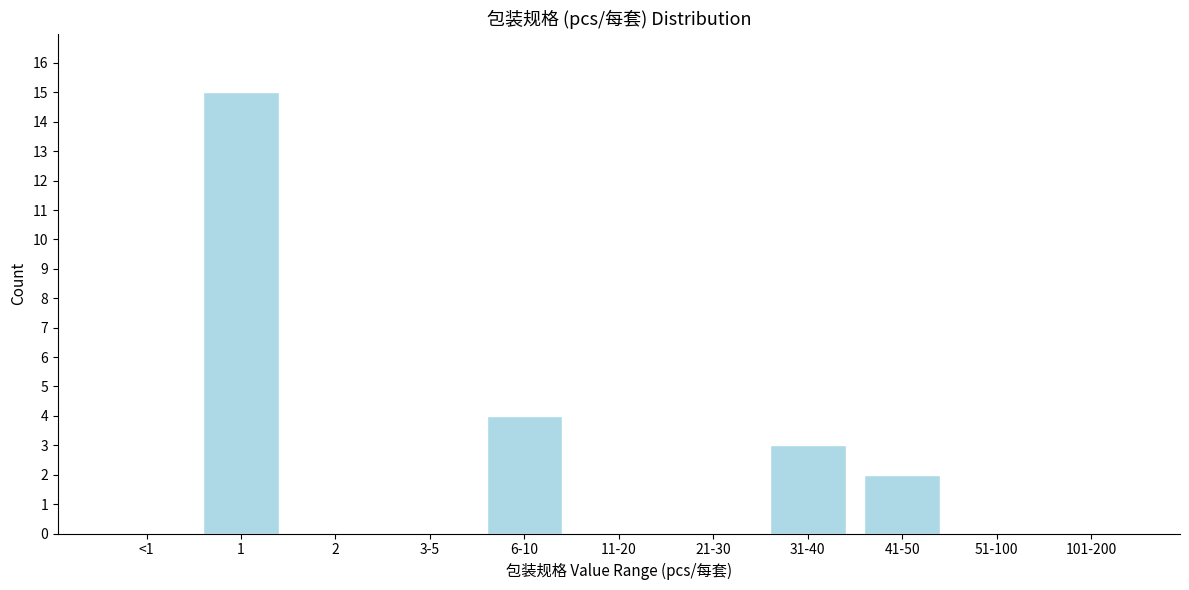

Reading left to right, transcribe all the data shown in this chart.

<1=0	1=15	2=0	3-5=0	6-10=4	11-20=0	21-30=0	31-40=3	41-50=2	51-100=0	101-200=0